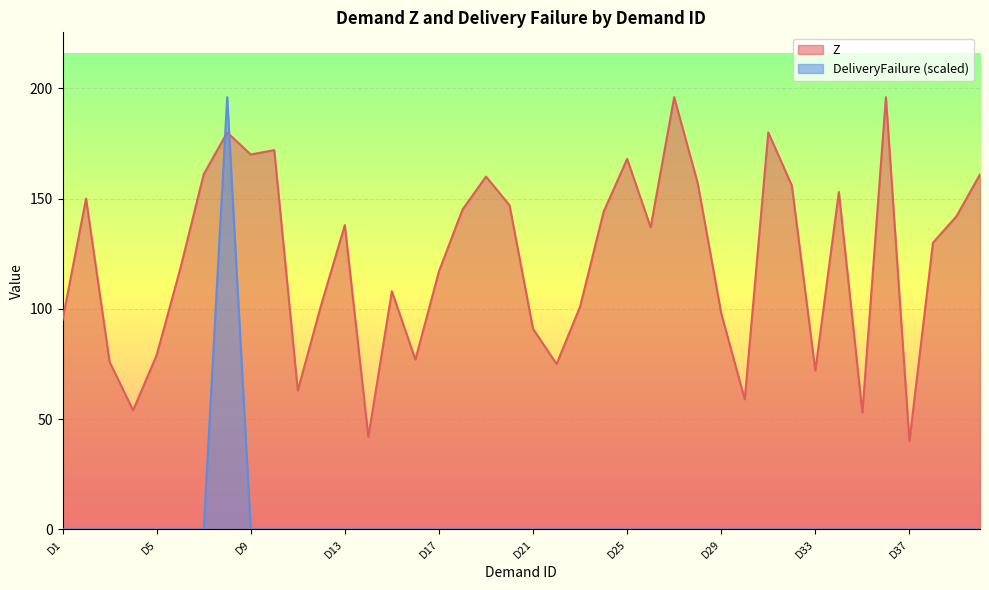

How many times do DeliveryFailure and Z cross each other?

2